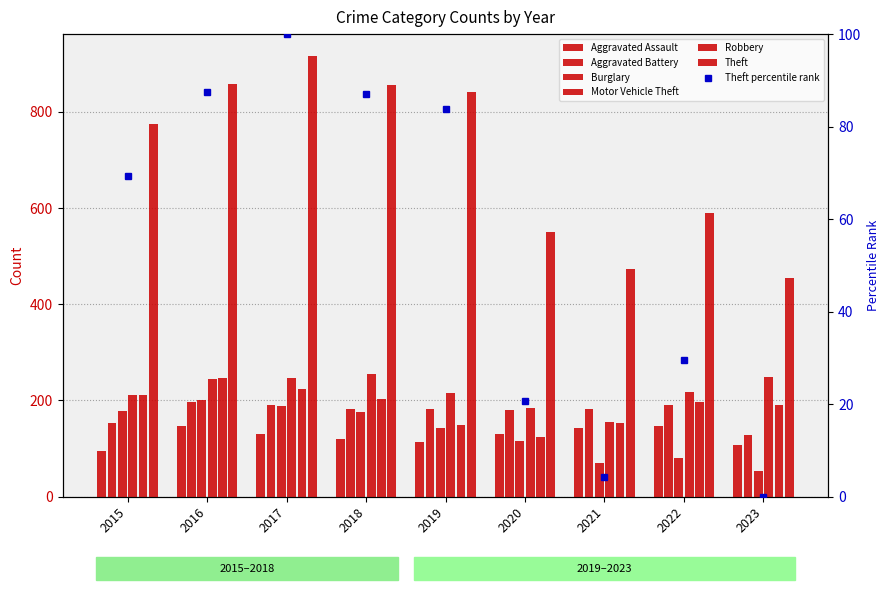

What is the lowest value of the Robbery series?

124